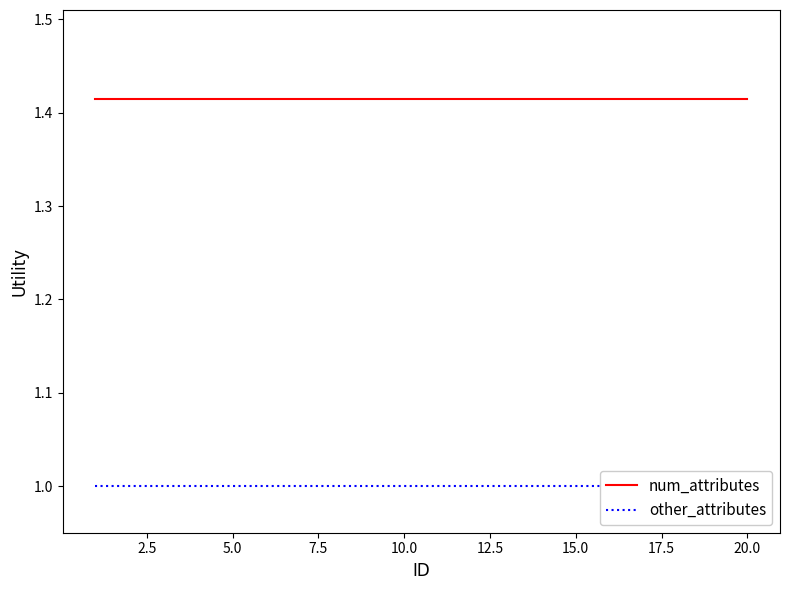

What is the maximum value shown in the chart?

1.4